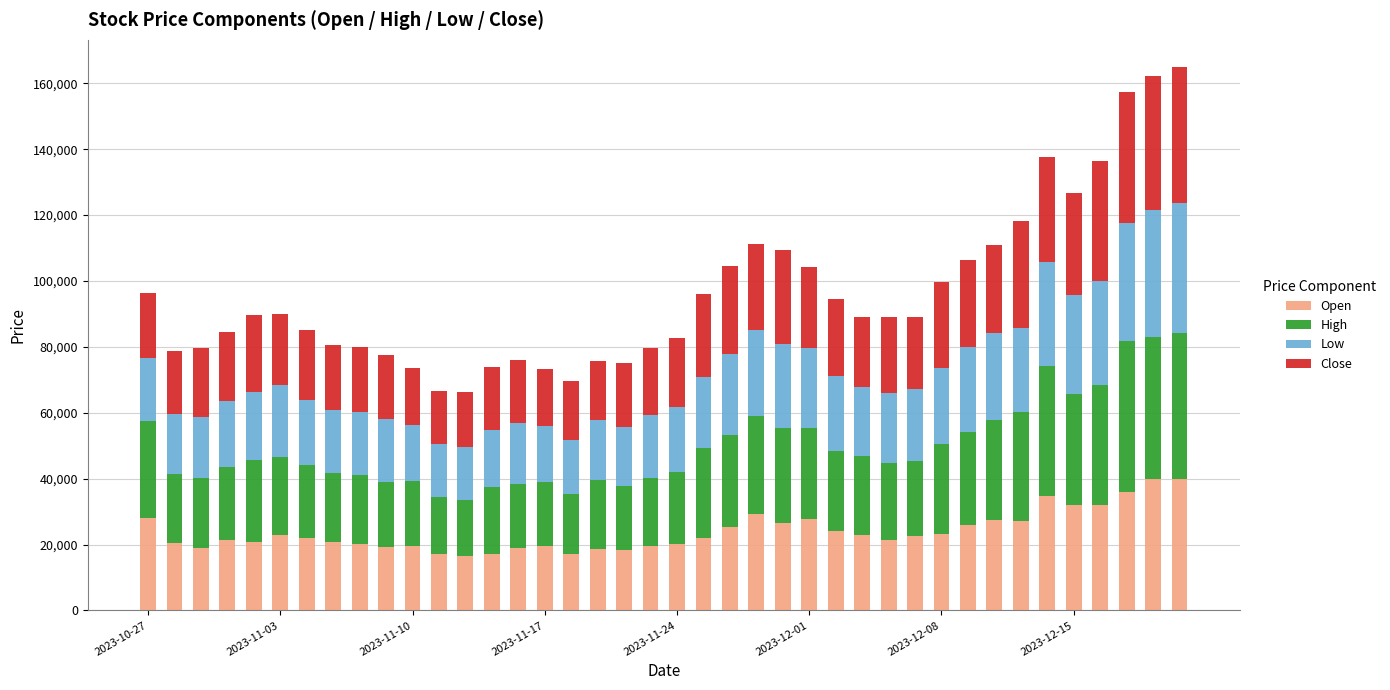

What is the highest value of the Open series?

39915